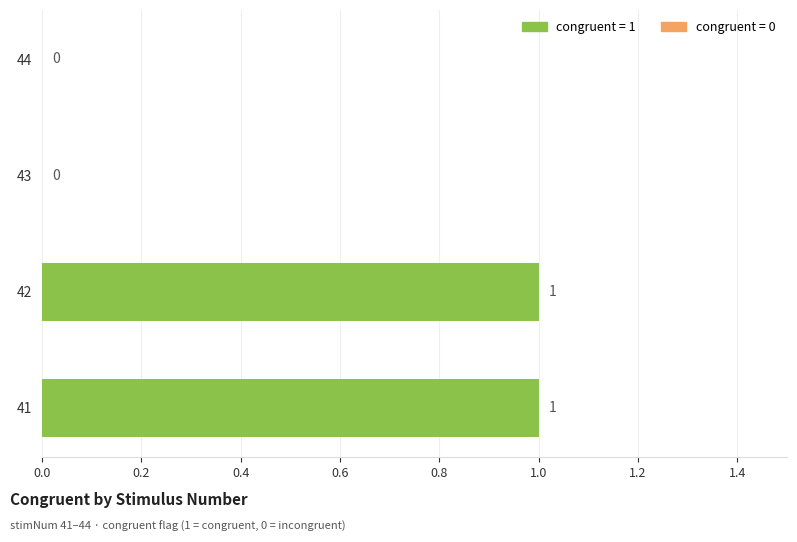

How many values are between 0 and 1?

4